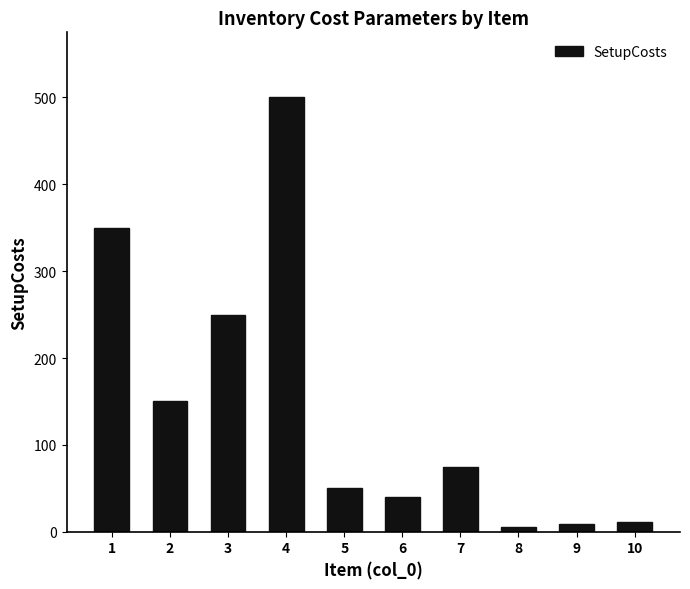

Reading left to right, extract all data points from this chart.

1=350.0	2=150.0	3=250.0	4=500.0	5=50.0	6=40.0	7=75.0	8=5.0	9=9.0	10=11.5